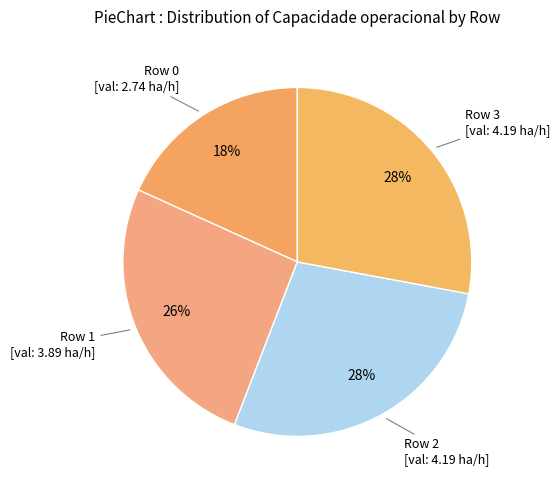

Approximately how many times larger is the value at Row 2 compared to Row 3?

1.0